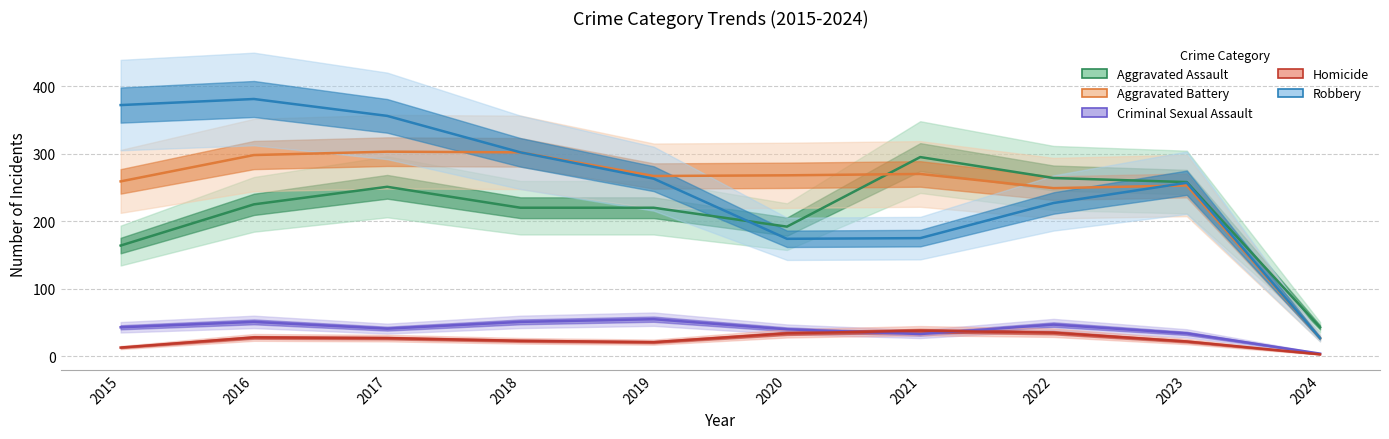

What is the maximum value shown in the chart?

381